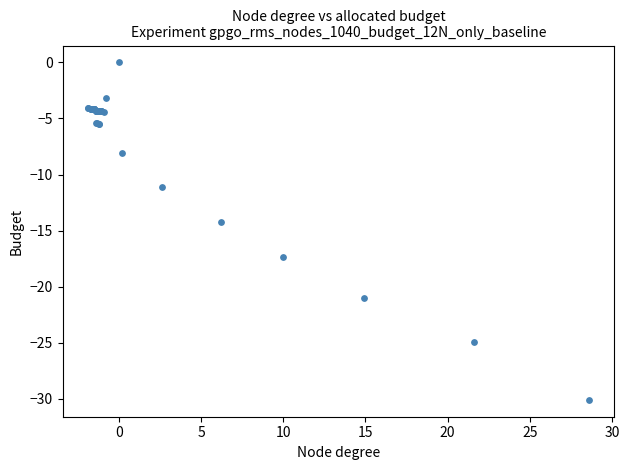

What Y value in the scatter plot is closest to -15?

-14.2